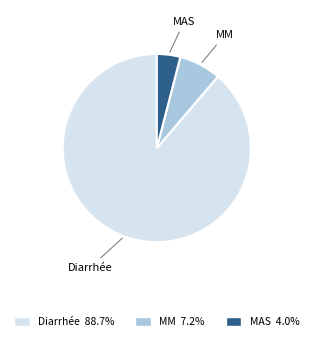

Which category has the smallest portion of the pie?

MAS